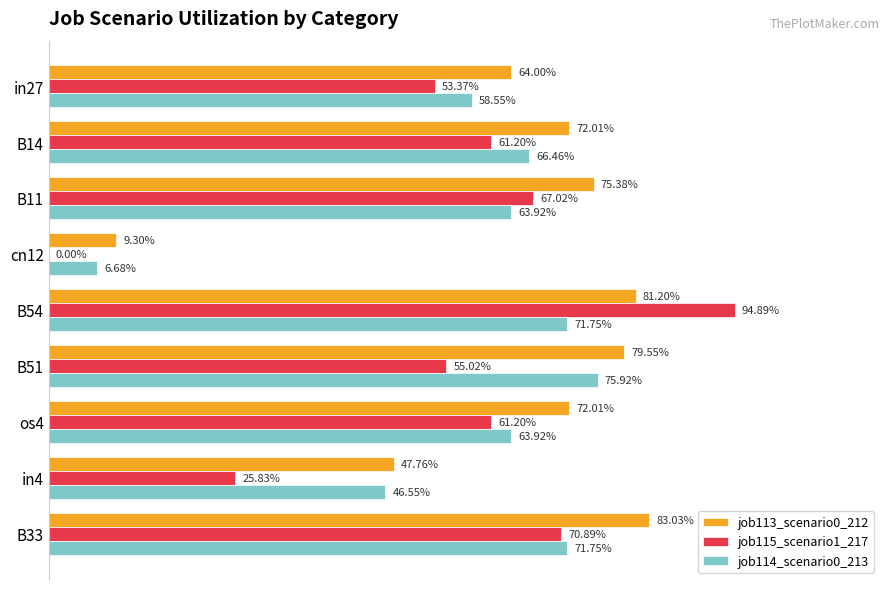

What is the value of the job114_scenario0_213 bar at the 1st from the left?

0.6